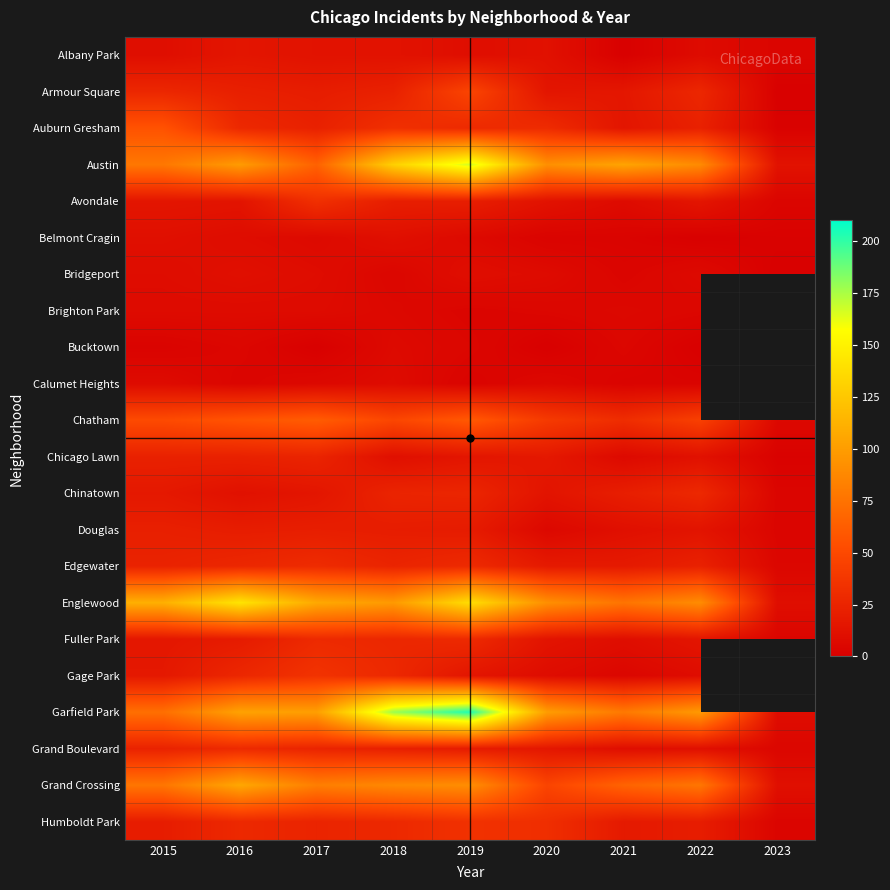

Between 2016 and 2022, which series saw the biggest shift?

Englewood